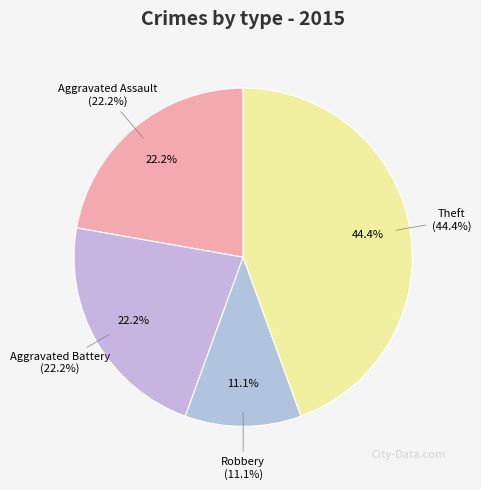

Between Robbery and Aggravated Battery, which is larger?

Aggravated Battery